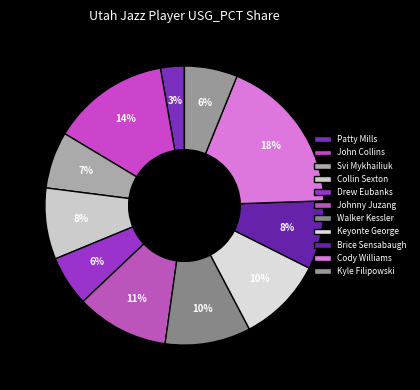

Is there a majority slice in this chart?

No